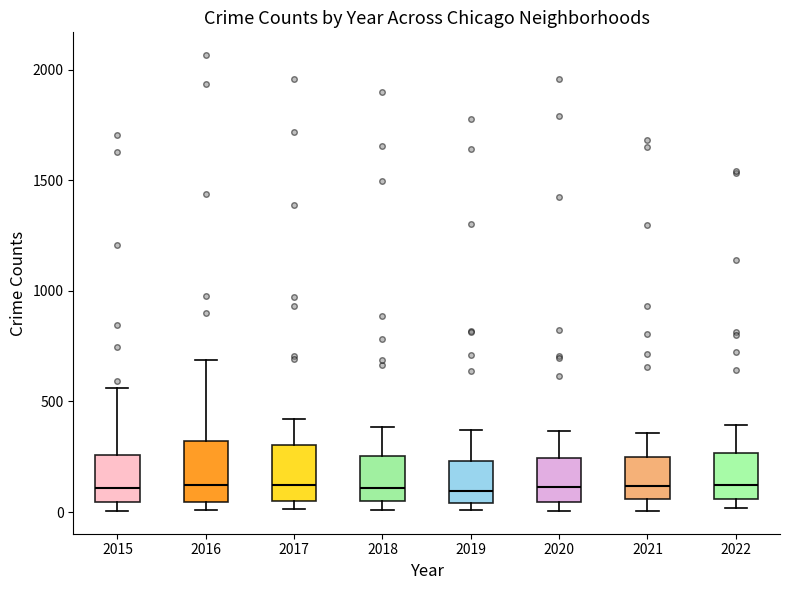

Reading left to right, transcribe this box plot: for each box, give where its median line is, the range the box spans, and where its two whiskers end, as read against the y-axis. The values are not printed on the chart, so give them approximately, as read against the axis.

2015: median 100, box 50 to 250, whiskers 0 to 550
2016: median 100, box 50 to 300, whiskers 0 to 700
2017: median 100, box 50 to 300, whiskers 0 to 400
2018: median 100, box 50 to 250, whiskers 0 to 400
2019: median 100, box 50 to 250, whiskers 0 to 350
2020: median 100, box 50 to 250, whiskers 0 to 350
2021: median 100, box 50 to 250, whiskers 0 to 350
2022: median 100, box 50 to 250, whiskers 0 to 400